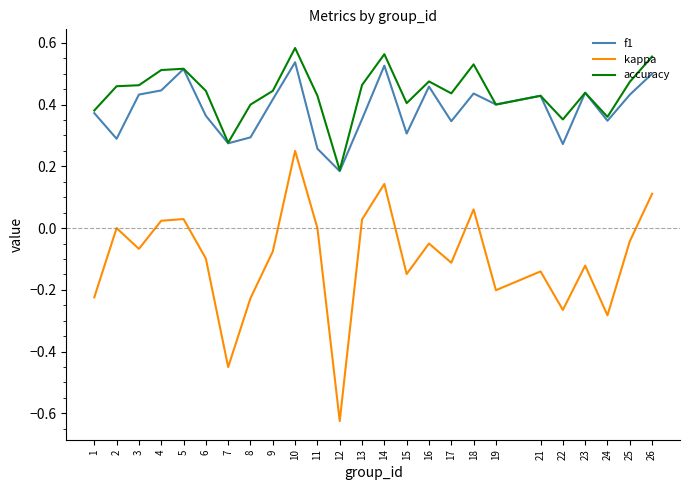

True or false: f1 and kappa intersect in this chart.

False